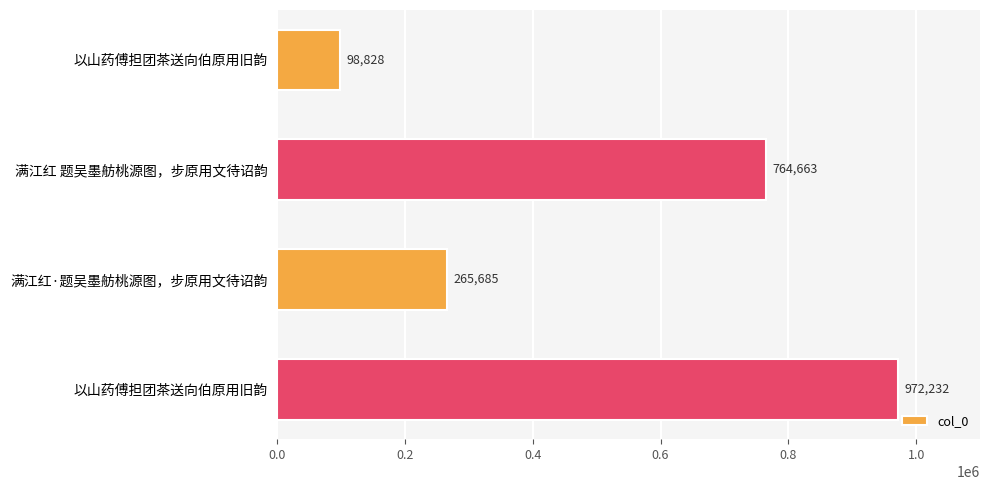

Are the bars grouped side by side (vs. stacked)?

No